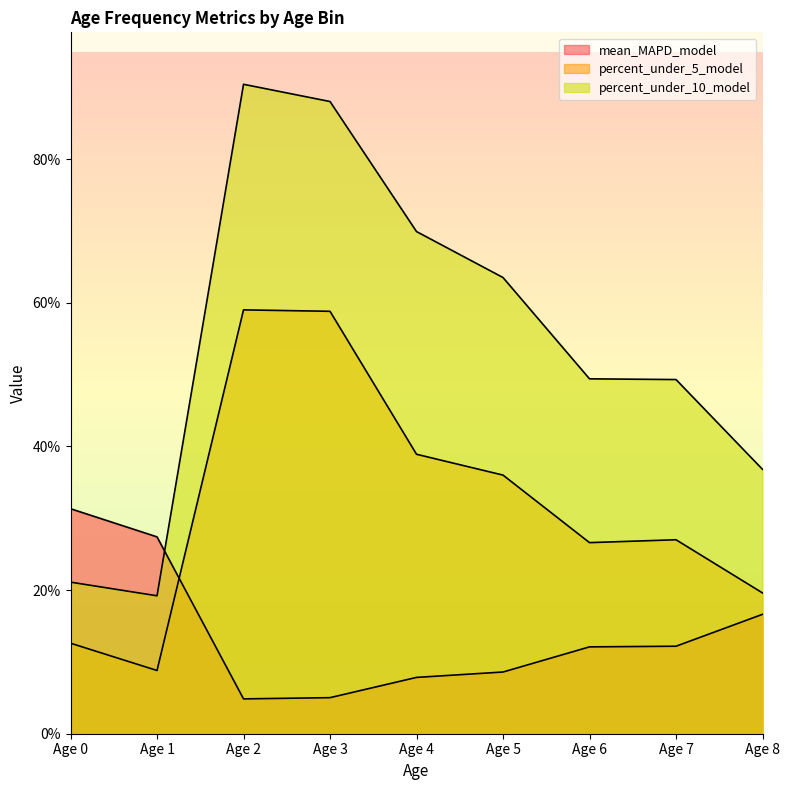

What is the difference between the maximum and minimum values in the percent_under_10_model series?

71.2